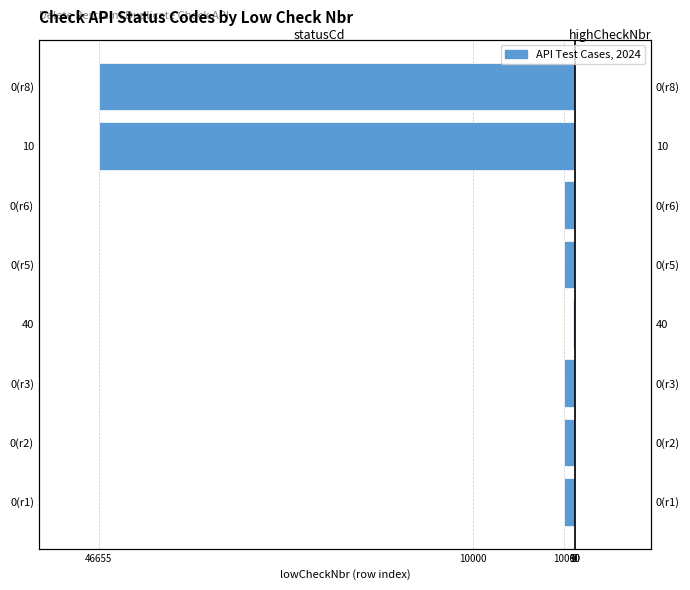

True or false: statusCd has a value of -143 at 40.

False